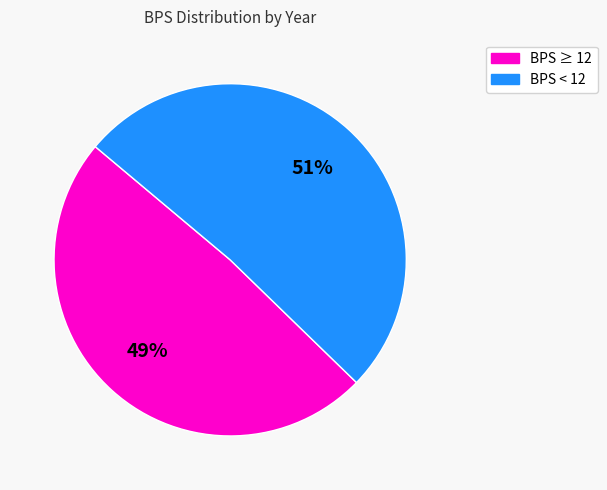

Does any single category account for the majority?

Yes